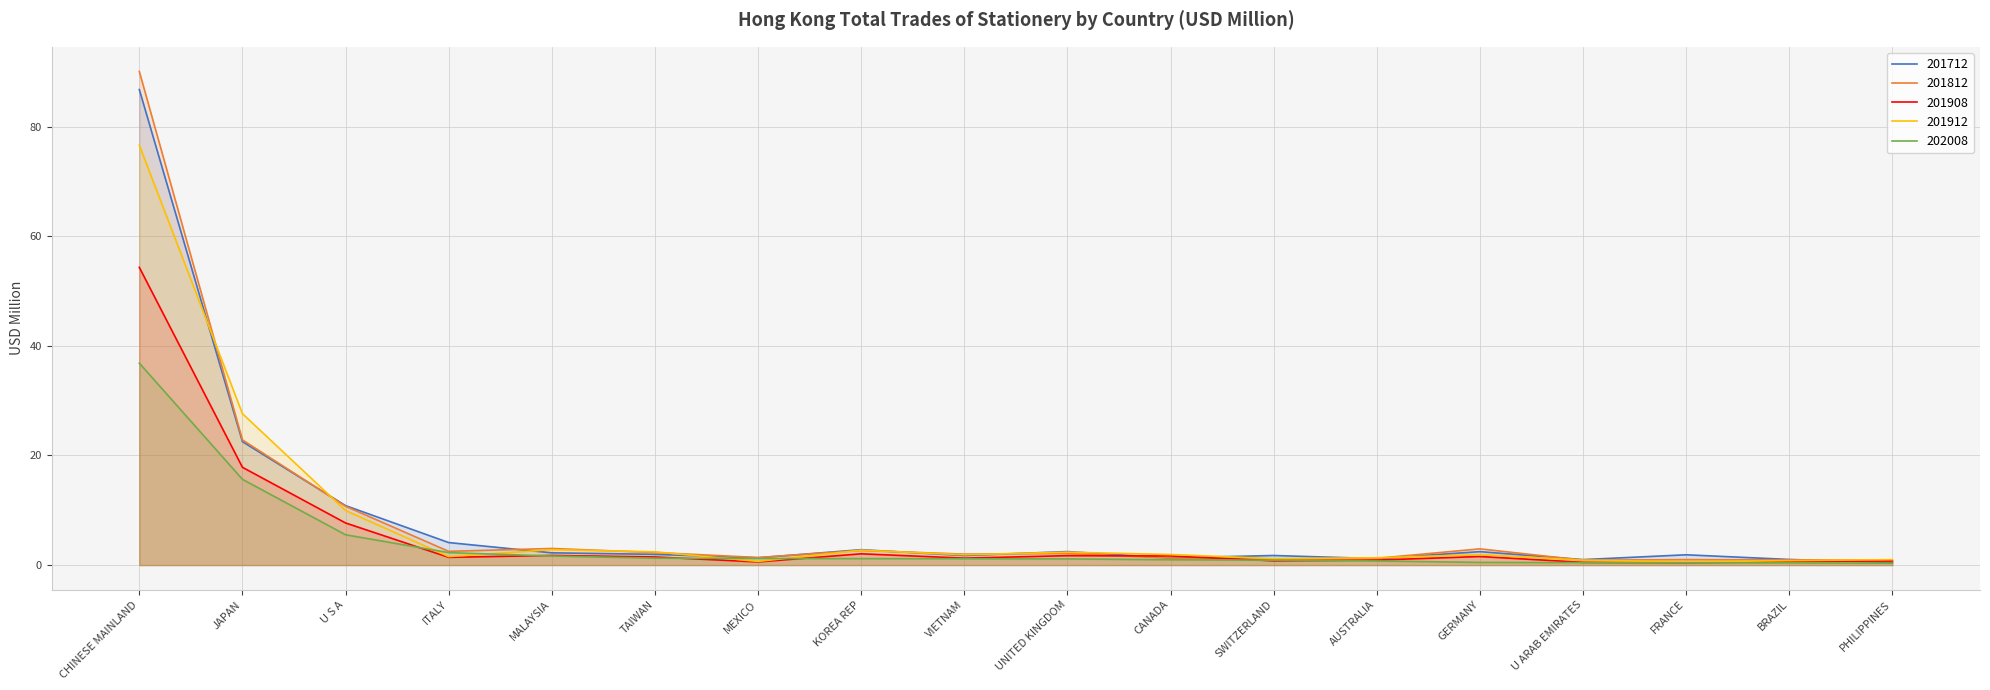

The 201912 series shows 0.3 at SWITZERLAND. True or false?

False